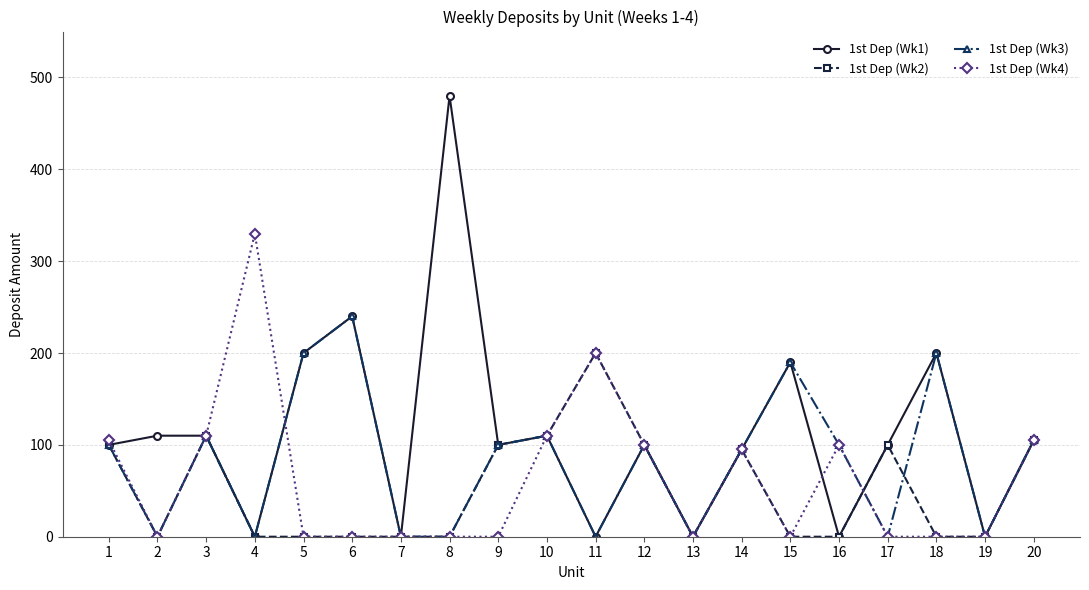

How many categories are shown in the chart?

20